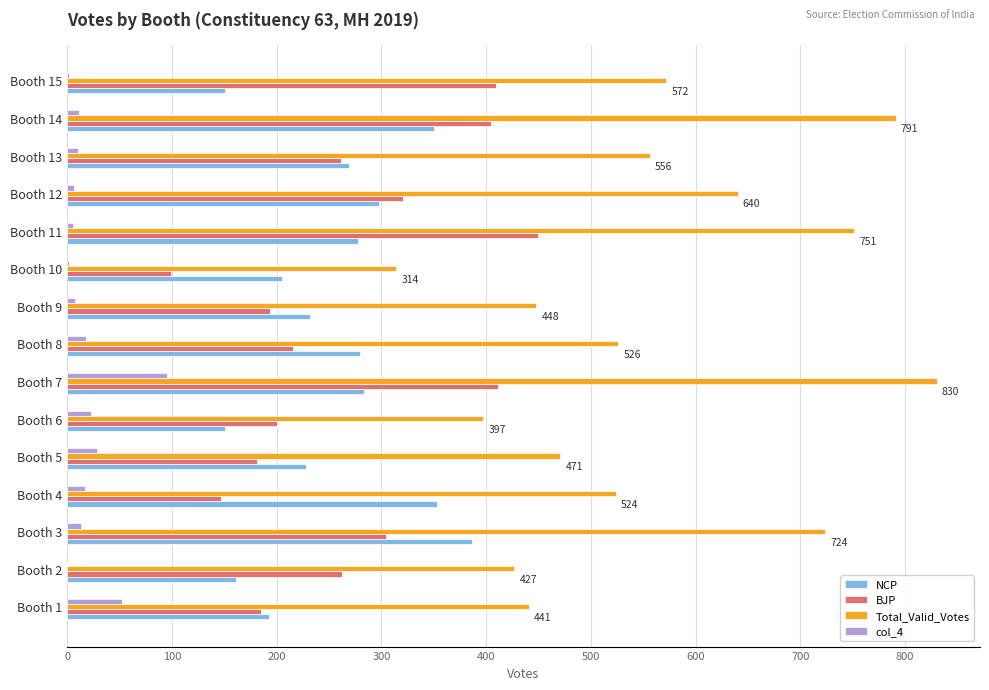

Which series has the widest spread of values?

Total_Valid_Votes